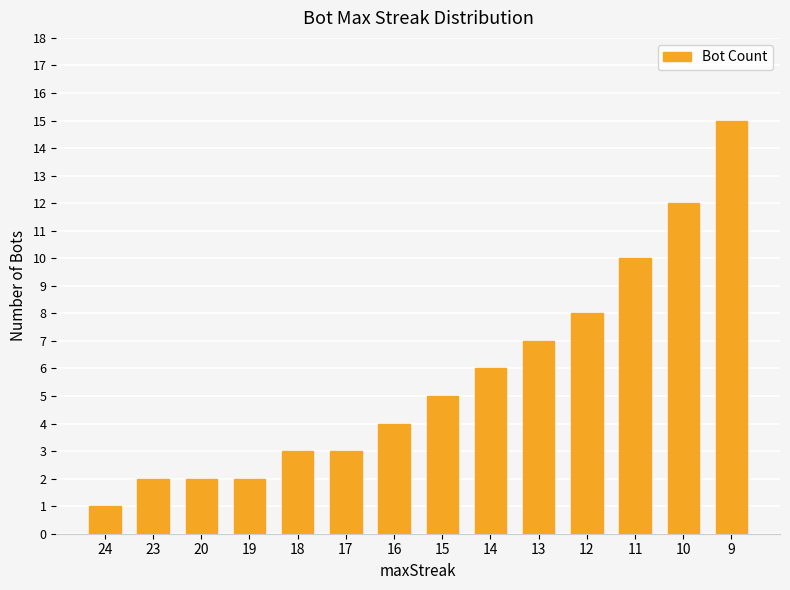

True or false: the data shows 2 at 19.

True